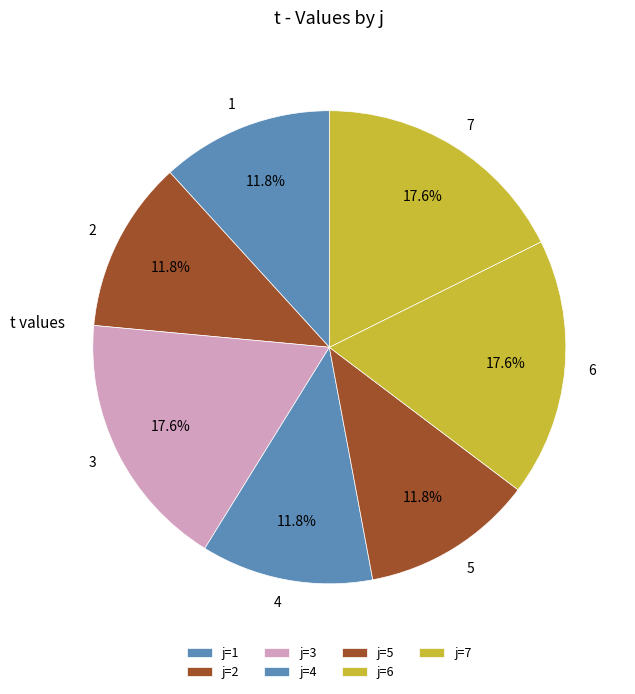

Count the number of slices in the pie.

7